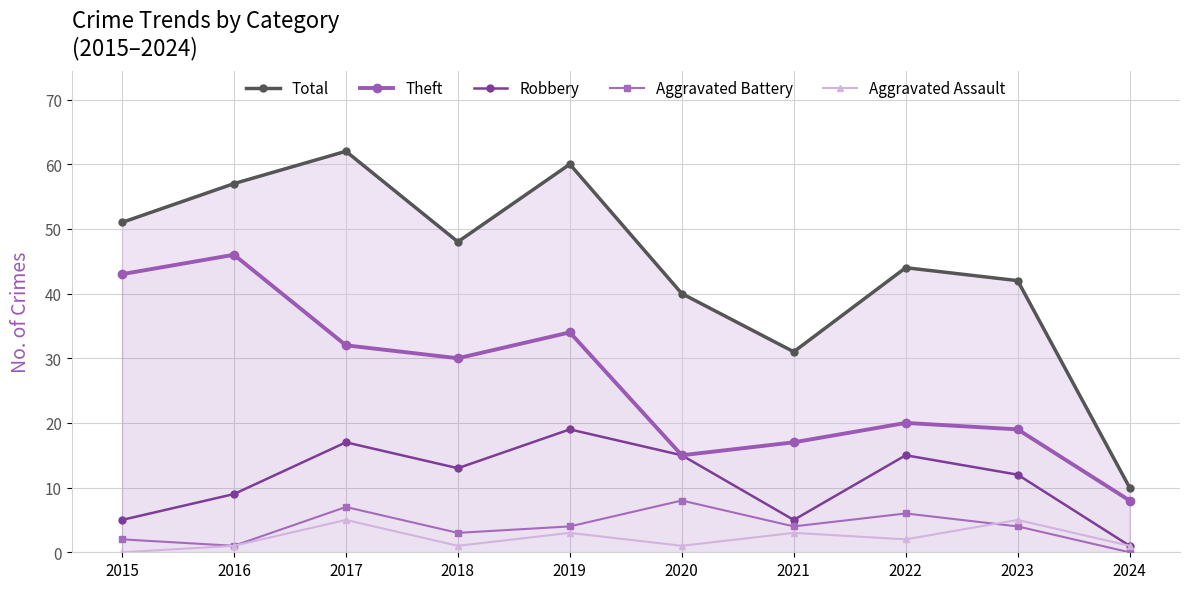

Which has a higher value, 2020 or 2016?

2016